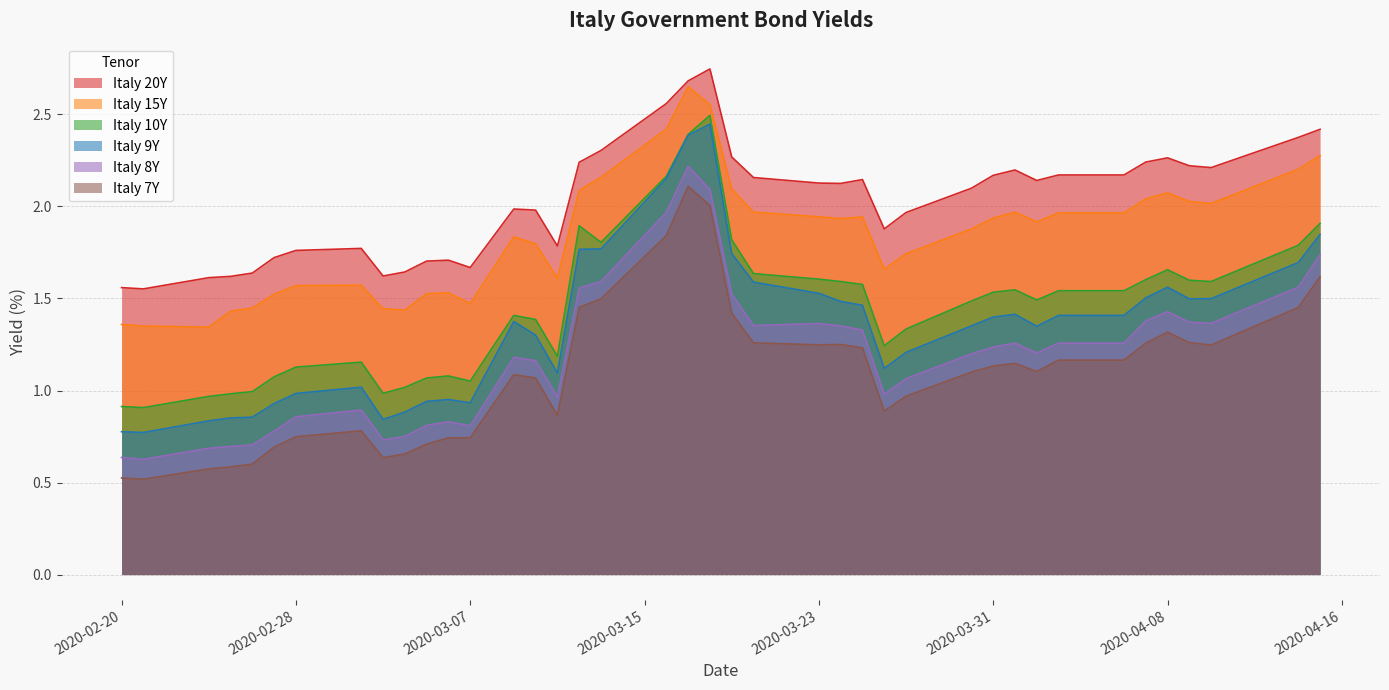

Which series has the widest spread of values?

Italy 9Y